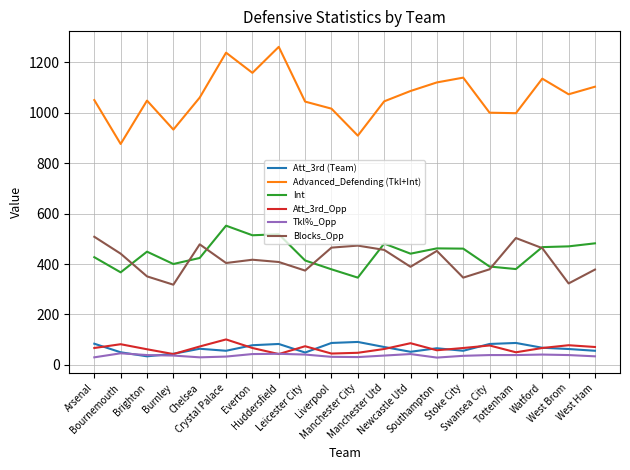

Does the chart have visible grid lines?

Yes